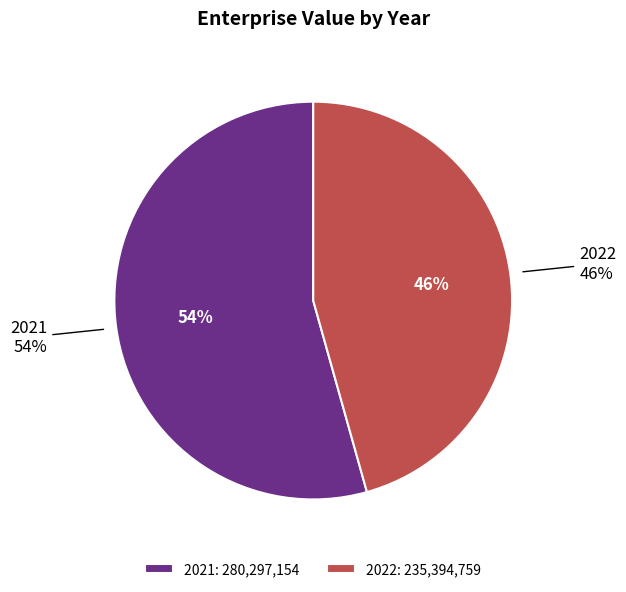

To the nearest percent, what portion does 2021 represent?

54%